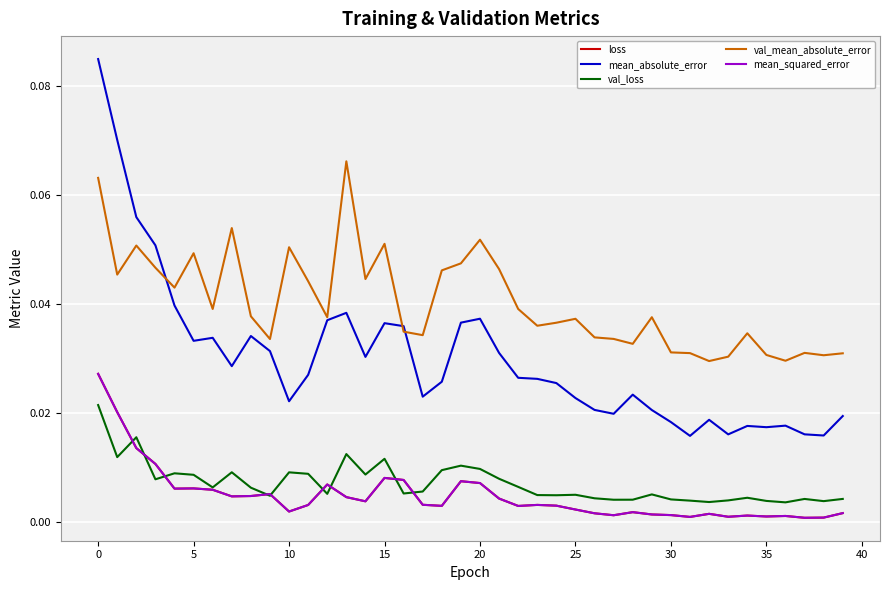

True or false: mean_absolute_error and mean_squared_error intersect in this chart.

False